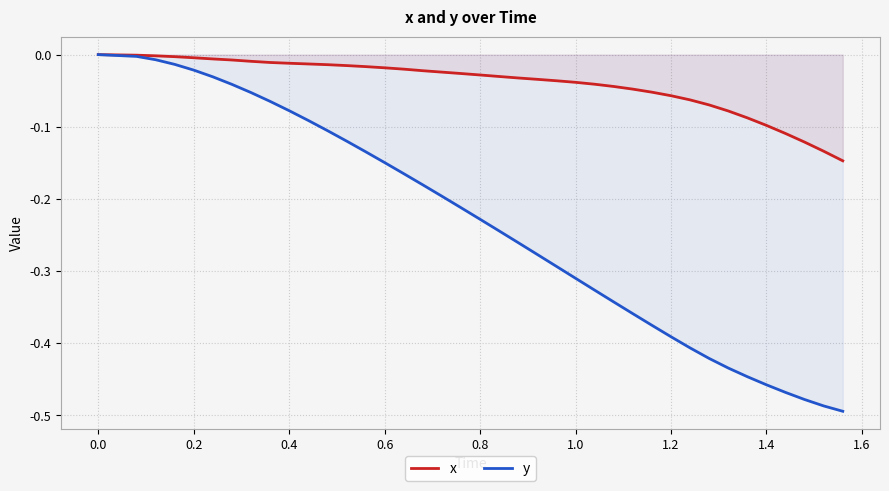

Rank the series by their maximum value, from highest to lowest.

x, y